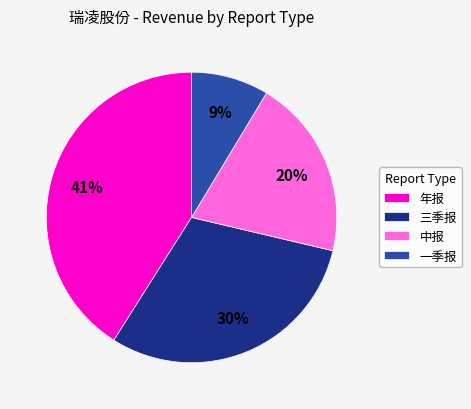

Between 中报 and 一季报, which is larger?

中报